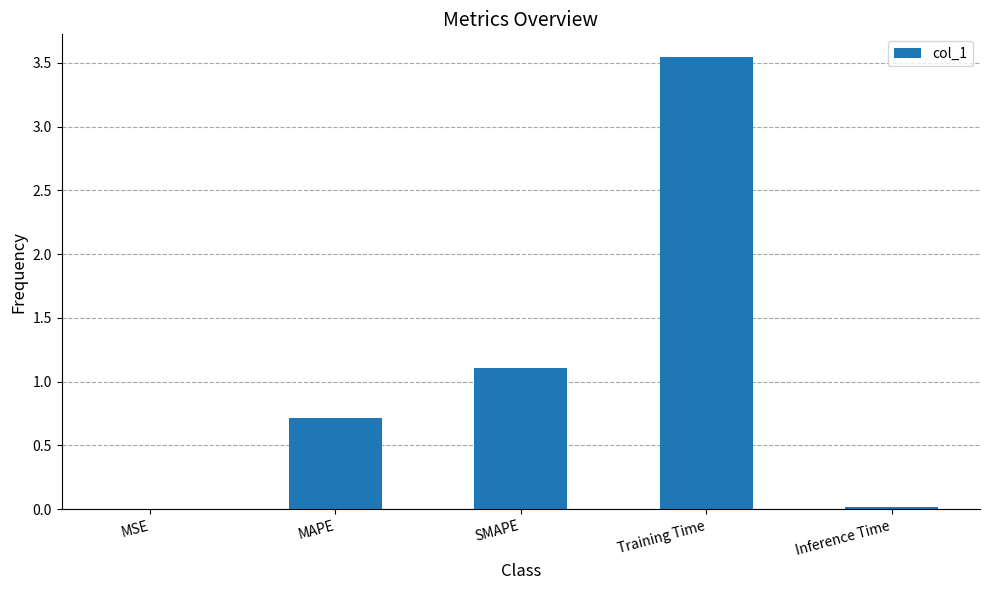

What is the sum of all values?

5.4